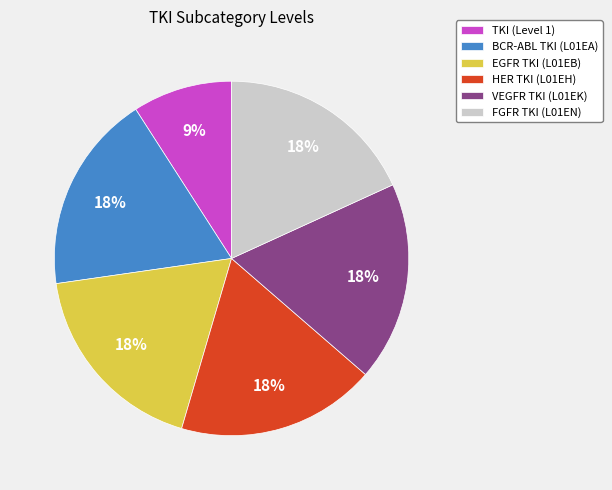

What is the ratio of the value at BCR-ABL TKI (L01EA) to the value at EGFR TKI (L01EB)?

1.0